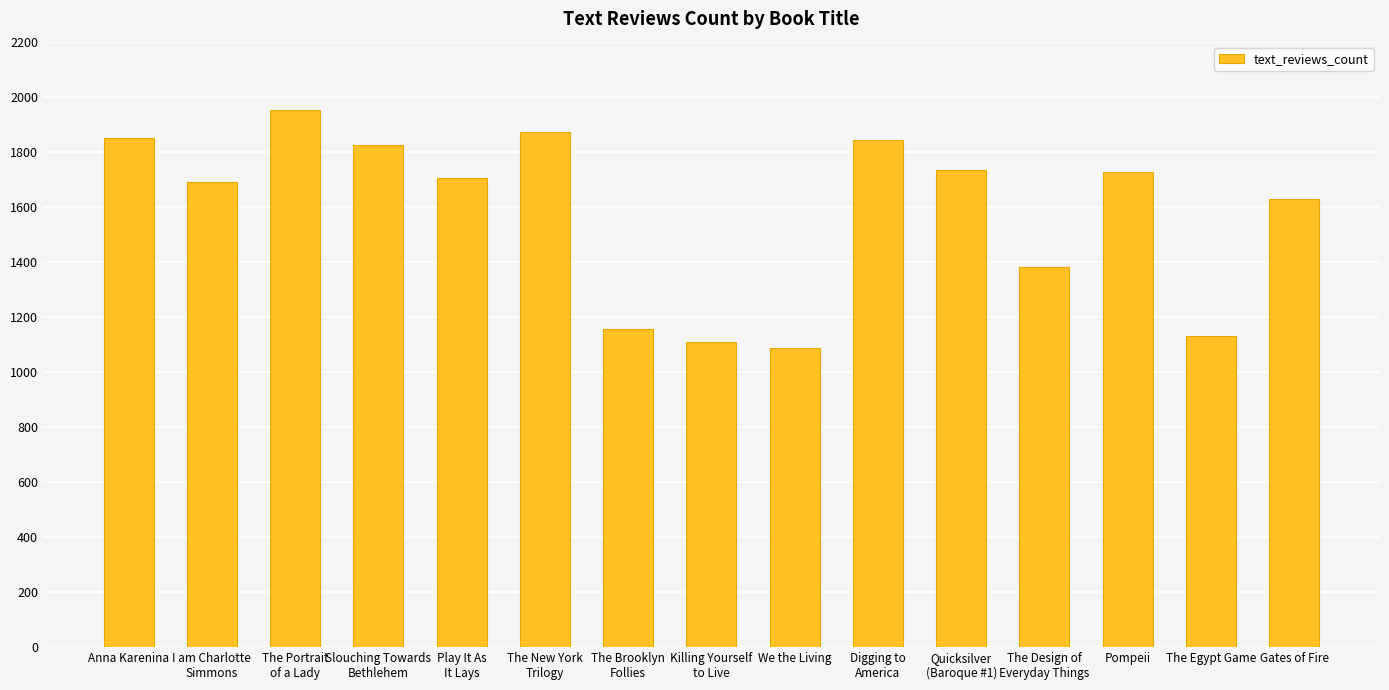

What is the average value?

1579